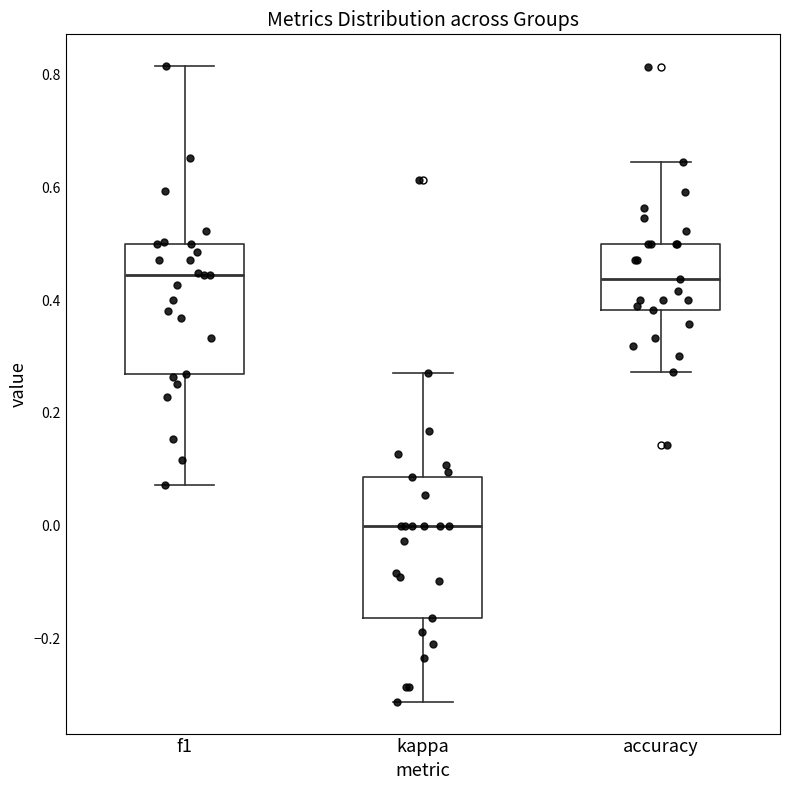

Reading left to right, transcribe this box plot: for each box, give where its median line is, the range the box spans, and where its two whiskers end, as read against the y-axis. The values are not printed on the chart, so give them approximately, as read against the axis.

f1: median 0.44, box 0.26 to 0.50, whiskers 0.08 to 0.82
kappa: median 0.00, box -0.16 to 0.08, whiskers -0.32 to 0.26
accuracy: median 0.44, box 0.38 to 0.50, whiskers 0.28 to 0.64